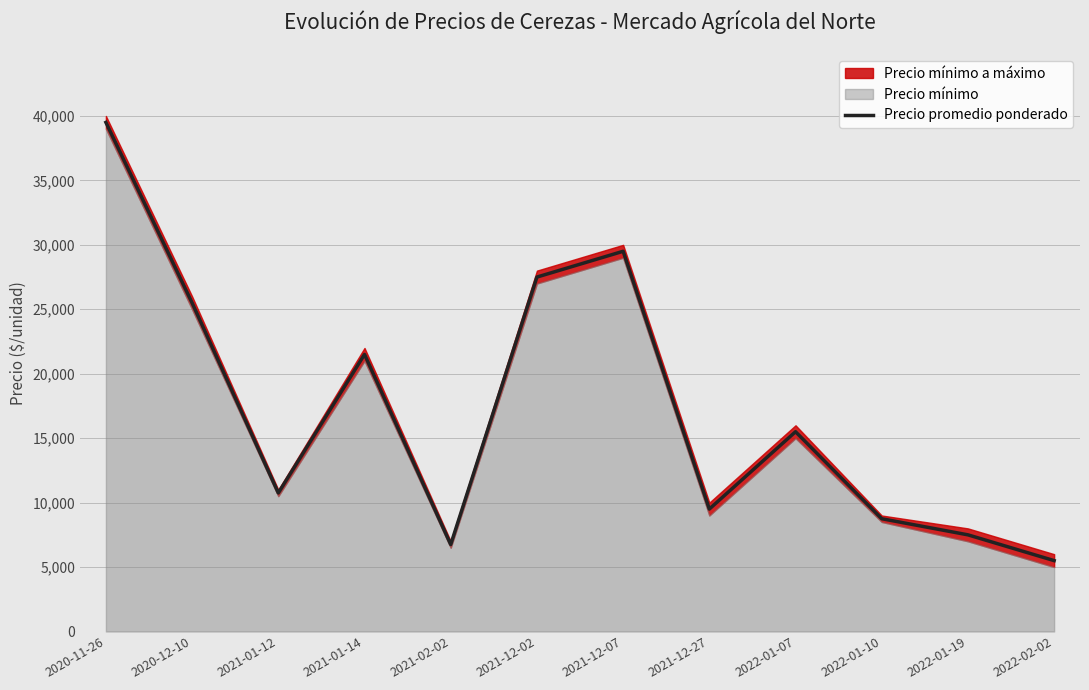

Where is the first local minimum?

2021-01-12